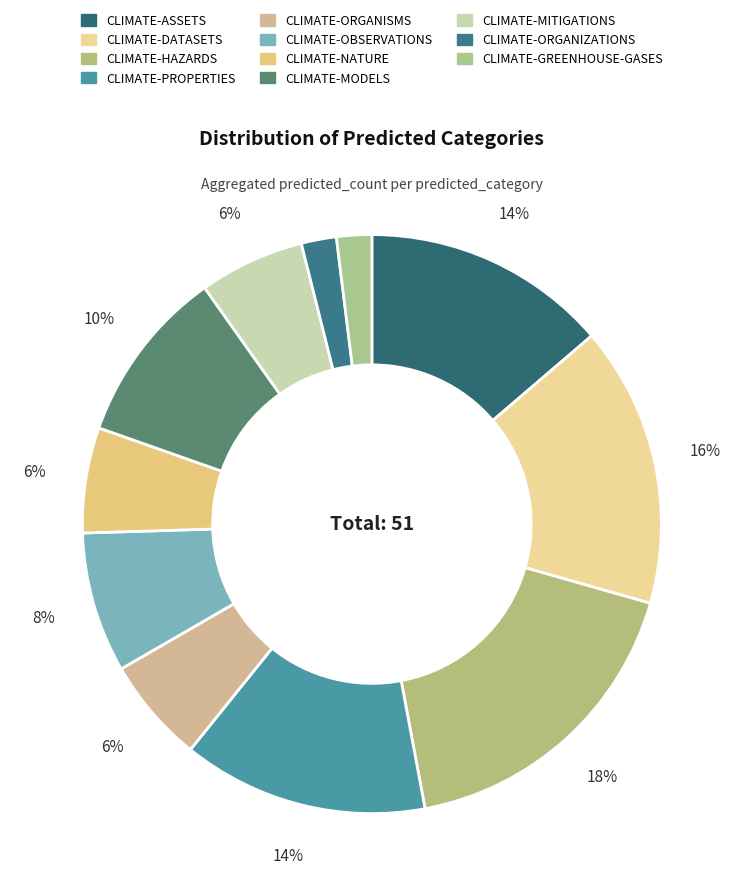

Is it true that CLIMATE-PROPERTIES is 28% of the pie?

False